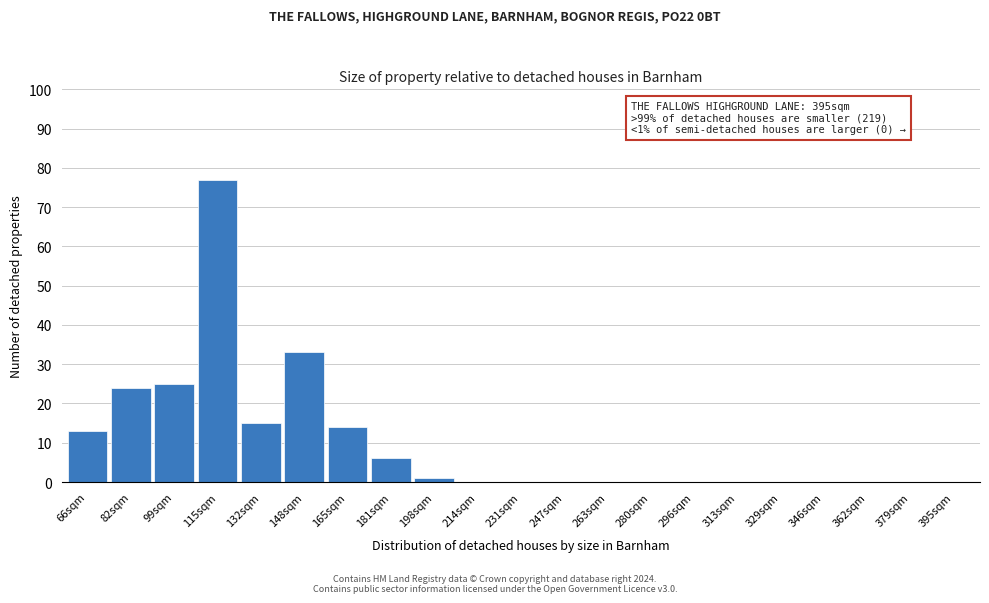

Reading left to right, what are all the values shown in this chart?

66sqm=13	82sqm=24	99sqm=25	115sqm=77	132sqm=15	148sqm=33	165sqm=14	181sqm=6	198sqm=1	214sqm=0	231sqm=0	247sqm=0	263sqm=0	280sqm=0	296sqm=0	313sqm=0	329sqm=0	346sqm=0	362sqm=0	379sqm=0	395sqm=0